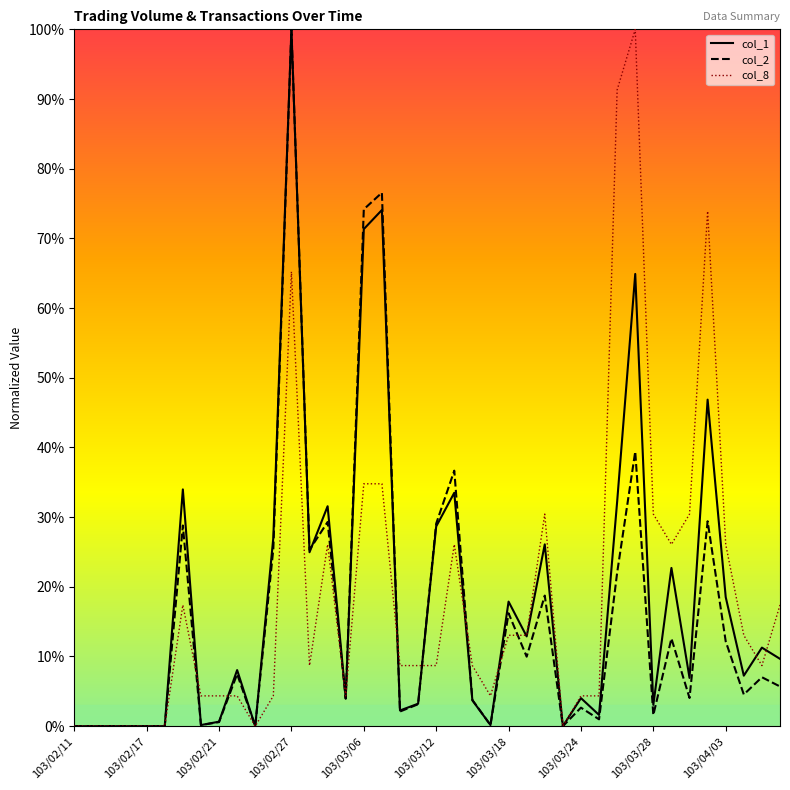

At which category is the sum across all series the highest?

103/02/27